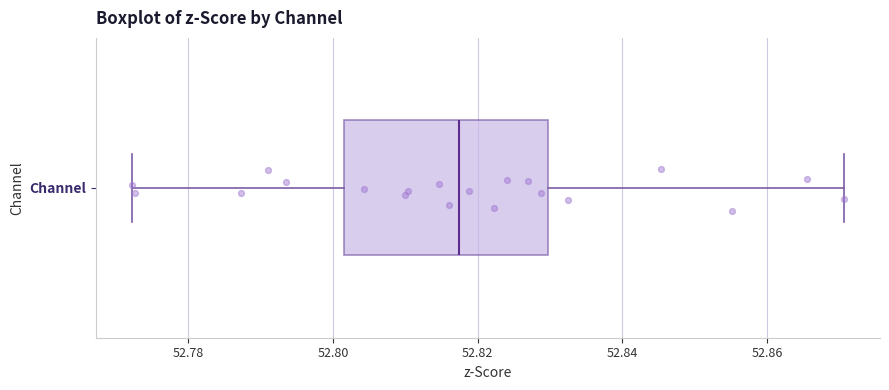

Read this box plot against the x-axis: the position of the median line, the range covered by the box, and the ends of both whiskers. The values are not printed on the chart, so give them approximately, as read against the axis.

median 52.818, box 52.802 to 52.830, whiskers 52.772 to 52.870